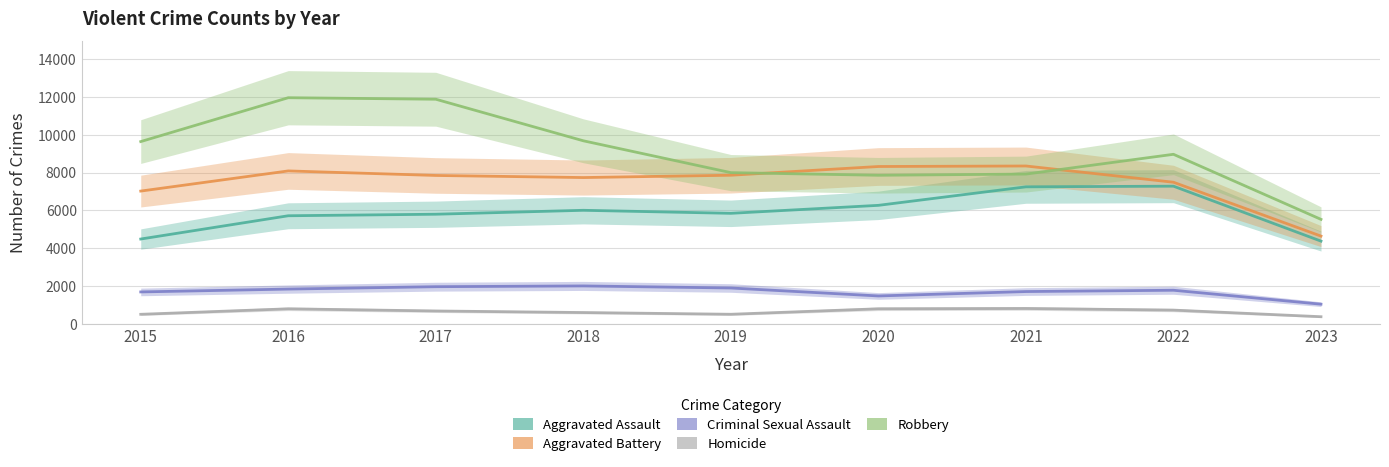

At which label does Homicide reach its minimum?

2023